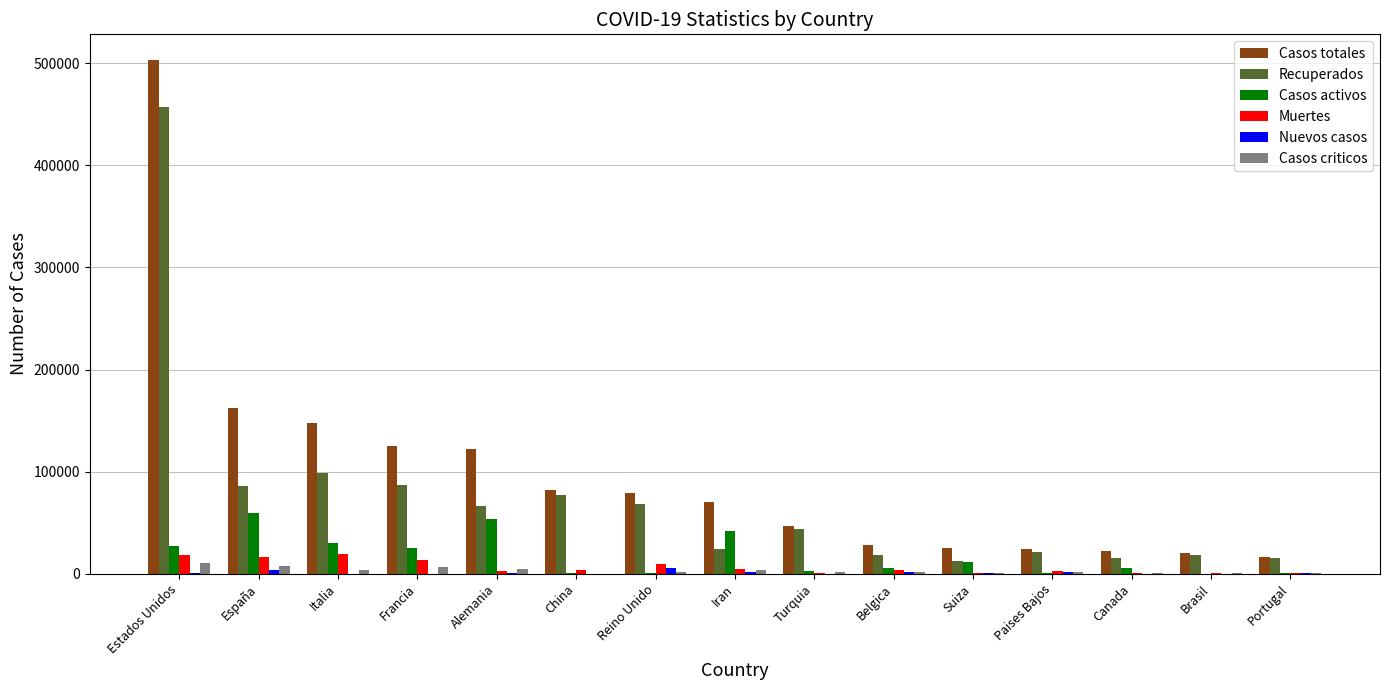

The value of Muertes at Alemania is 2736. True or false?

True